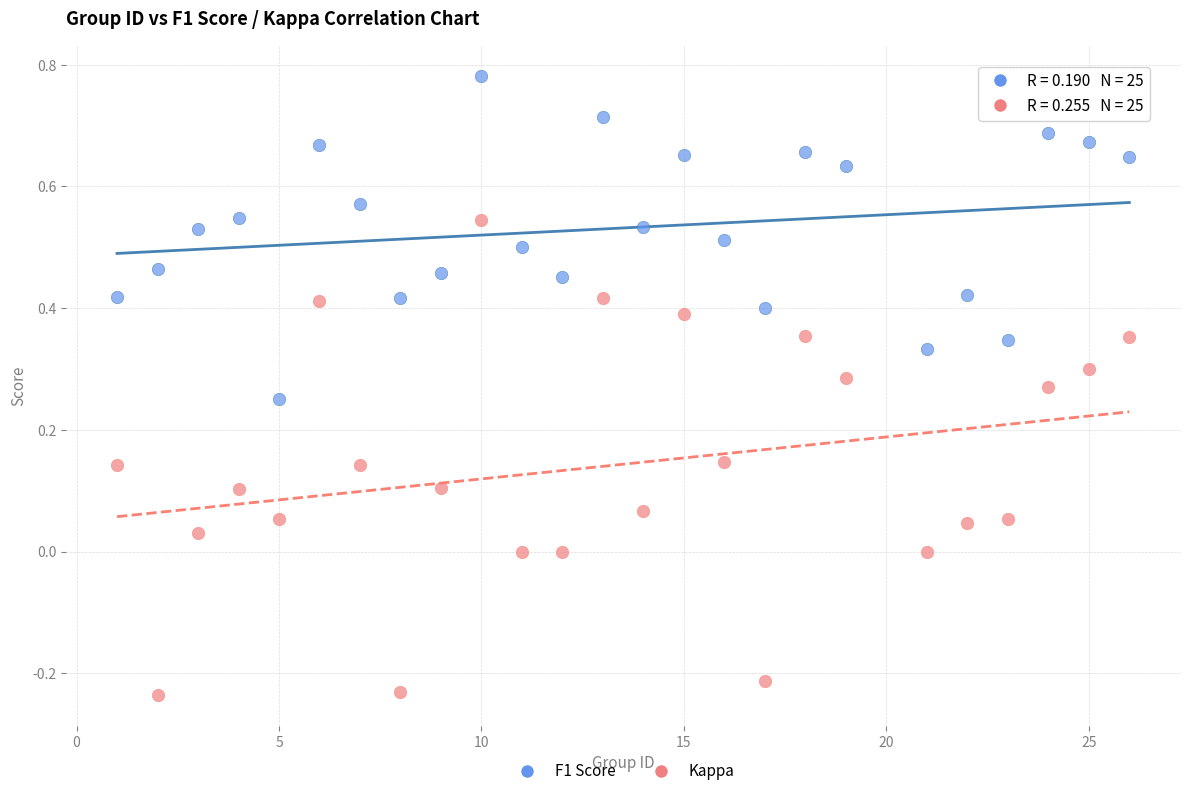

Which series contains the lowest Y value?

Kappa